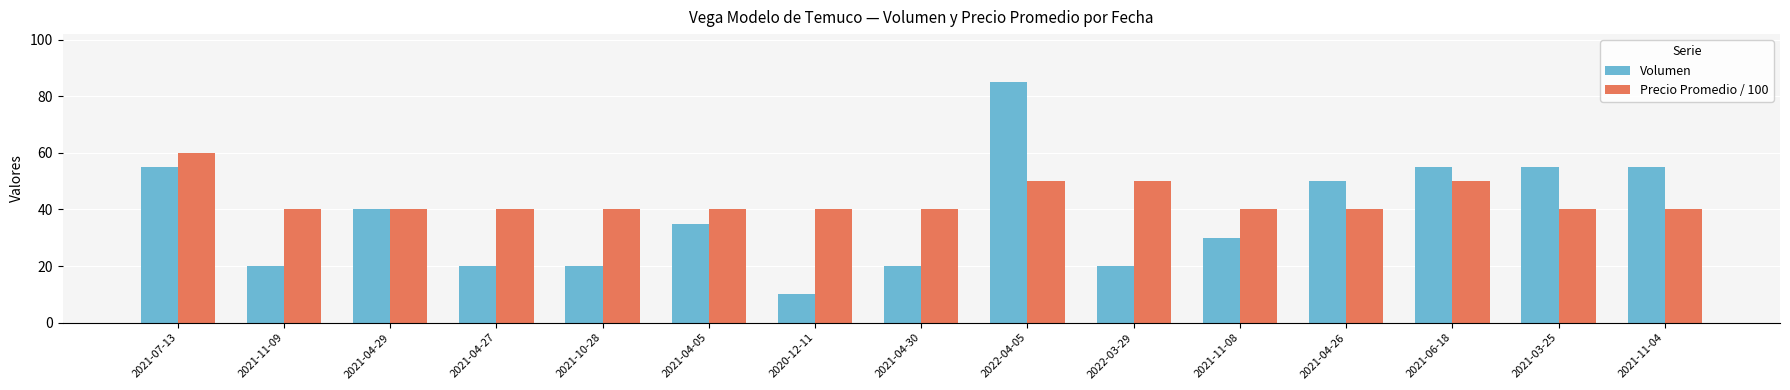

What is the label of the 12th bar from the left?

2021-04-26